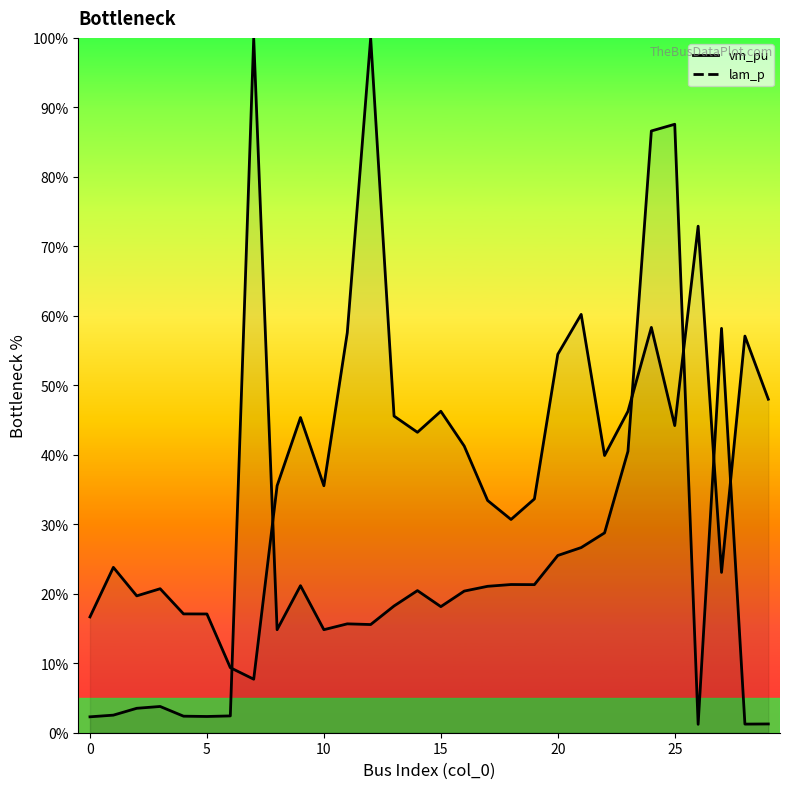

What is the difference between the maximum and minimum values in the lam_p series?

98.8